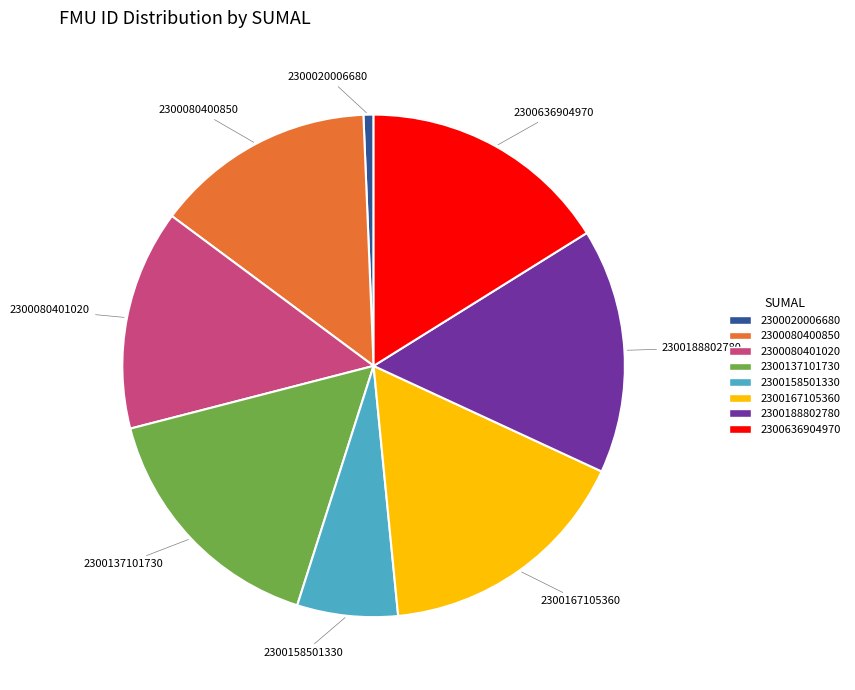

Is the sum of 2300167105360 and 2300188802780 greater than half?

No